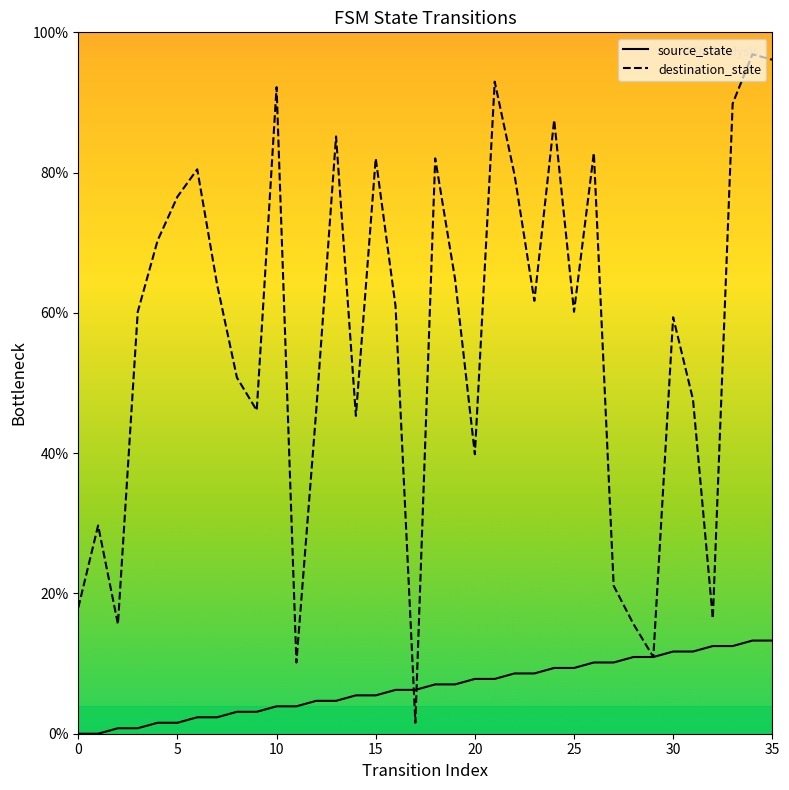

Which series has the largest total across all categories?

destination_state